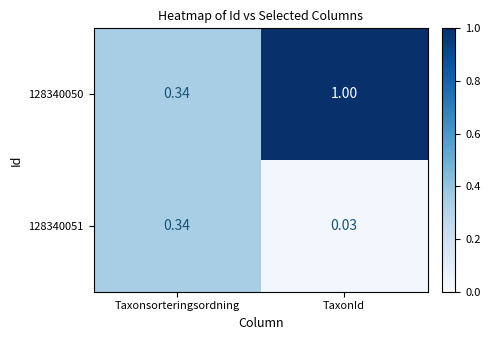

At which label is 128340050 closest to 0?

Taxonsorteringsordning